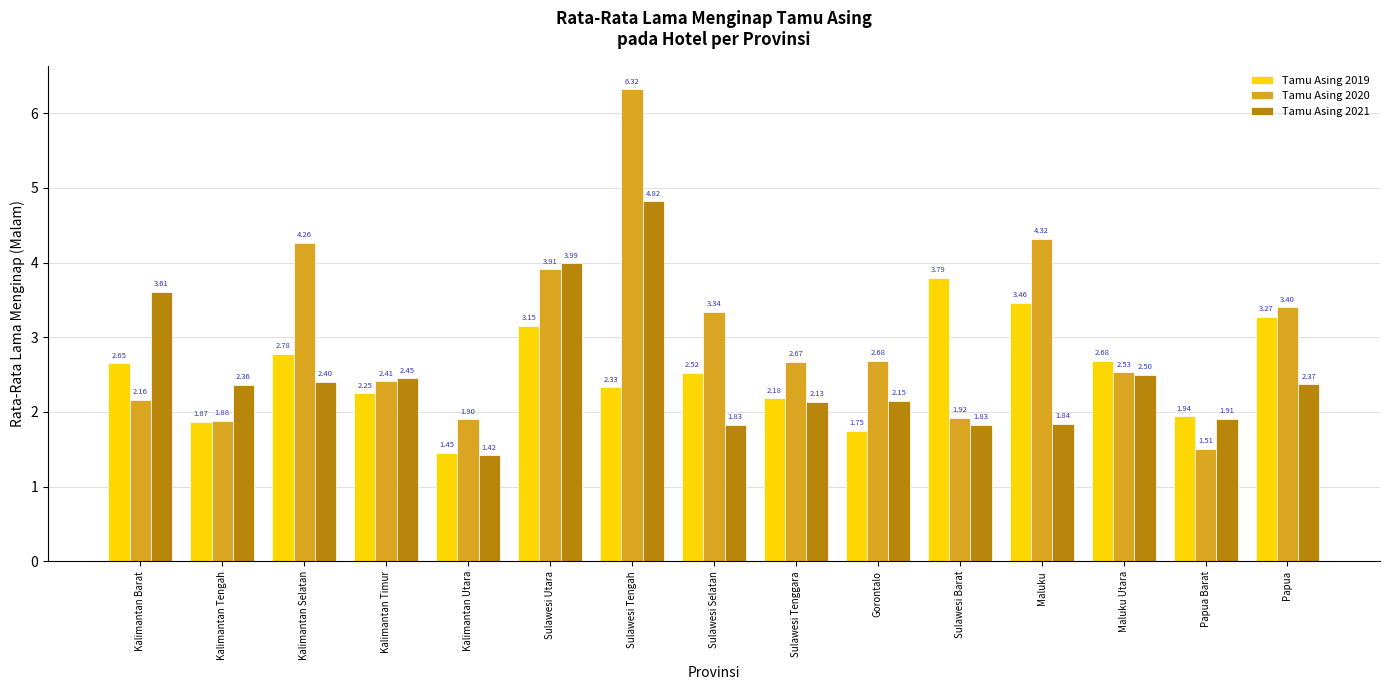

What position from the left is Sulawesi Tenggara?

9